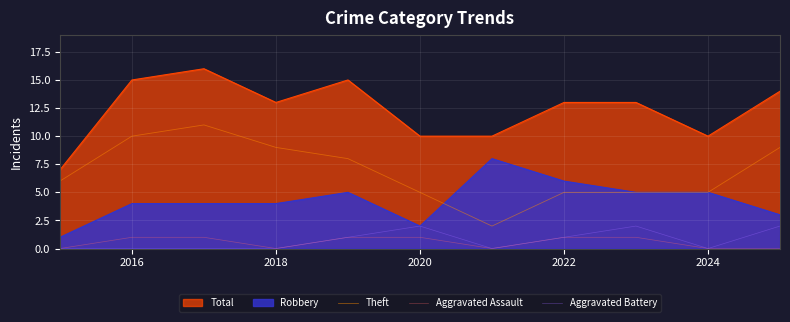

True or false: Theft and Aggravated Battery cross at least once.

False